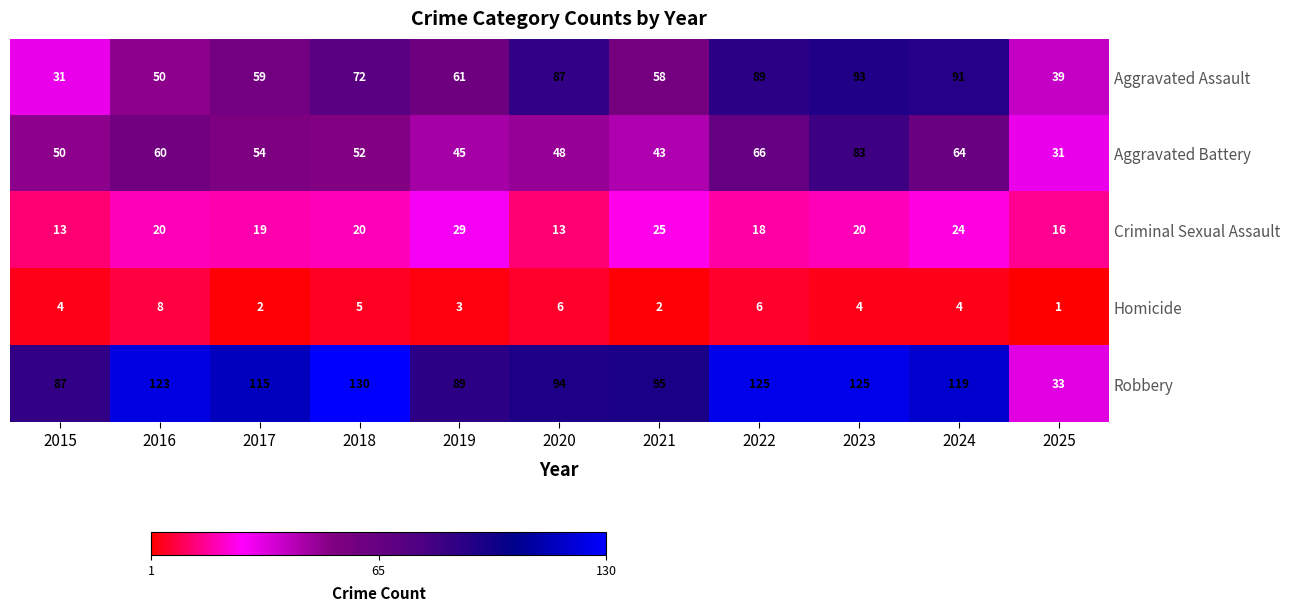

Between 2015 and 2024, which series saw the biggest shift?

Aggravated Assault